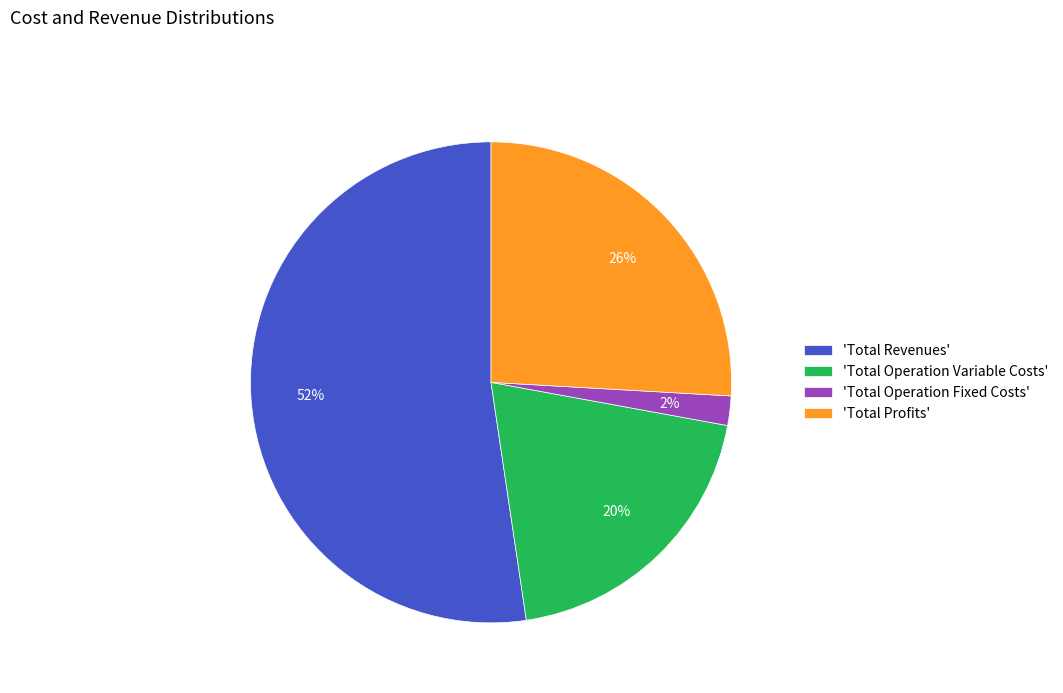

To the nearest percent, what is the difference between the largest and smallest slice percentages?

50%